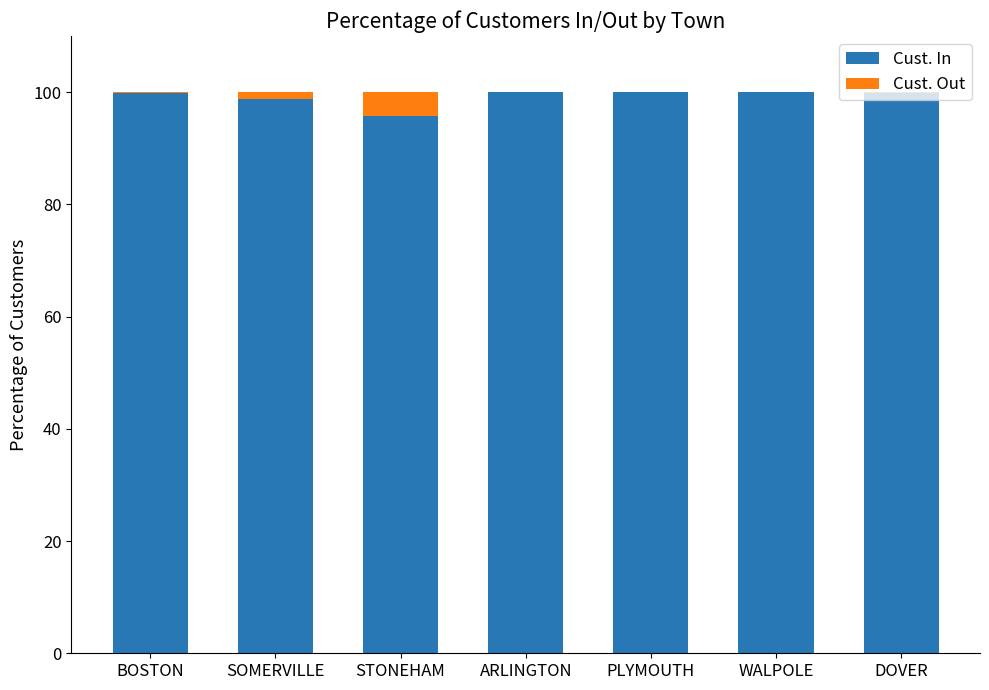

What is the sum of all Cust. In values?

694.2